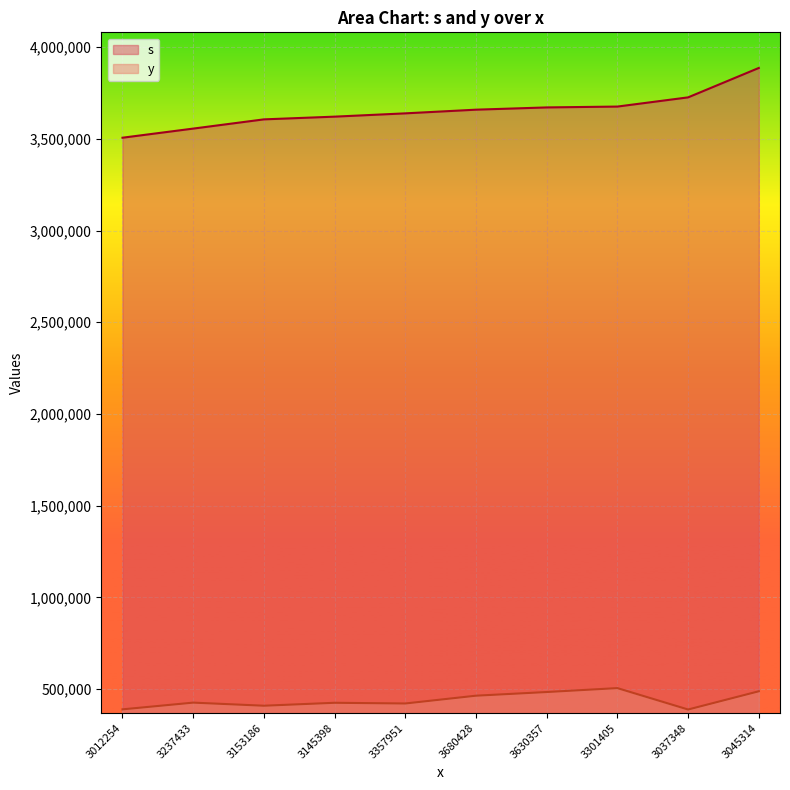

What is the lowest value of the s series?

3506201